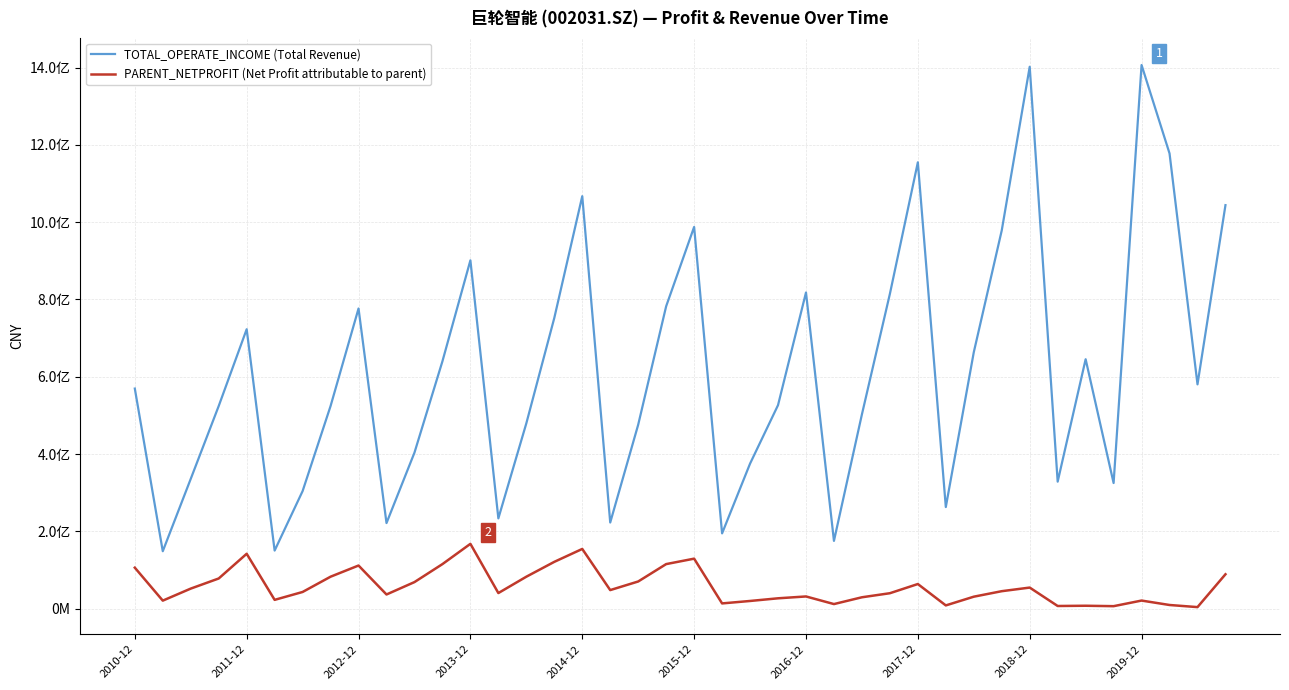

True or false: TOTAL_OPERATE_INCOME (Total Revenue) and PARENT_NETPROFIT (Net Profit attributable to parent) intersect in this chart.

False